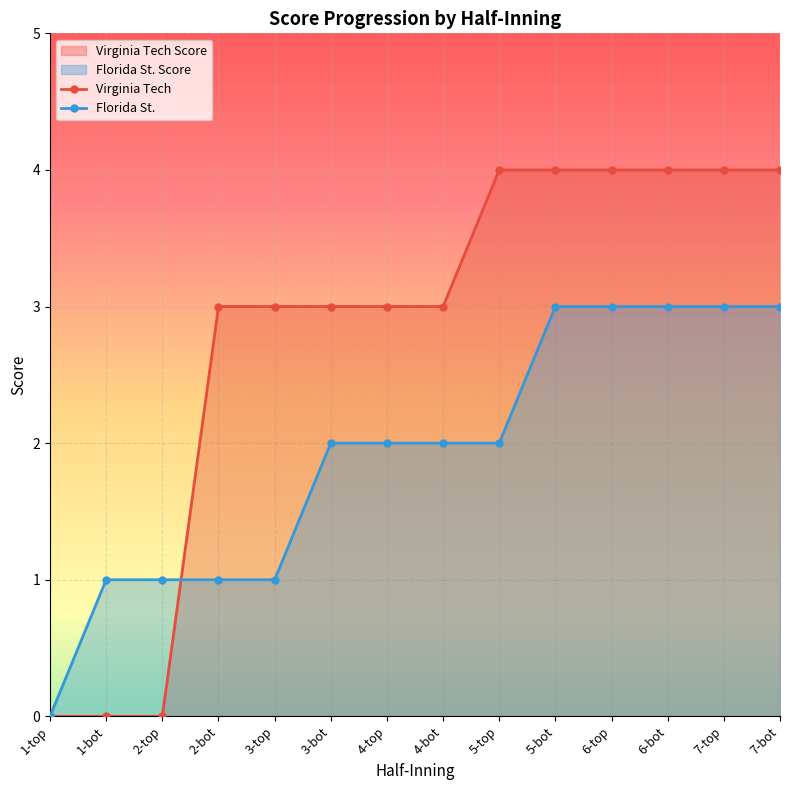

Which series has the largest total across all categories?

Virginia Tech